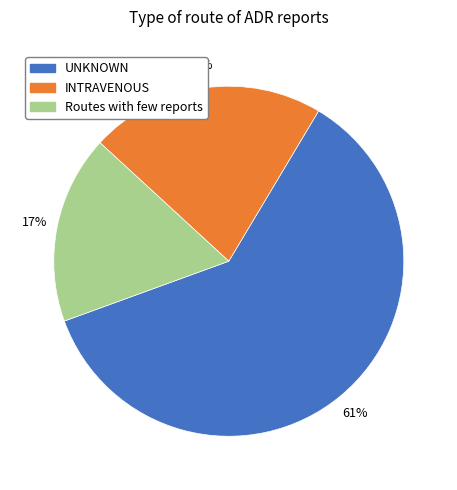

Rank the categories by value from highest to lowest.

UNKNOWN, INTRAVENOUS, Routes with few reports